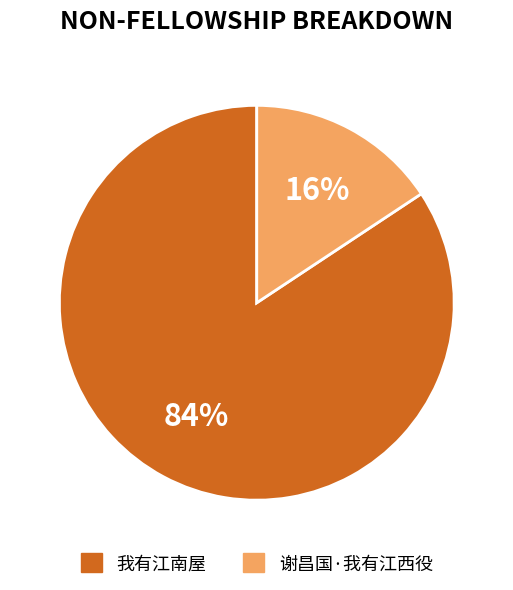

What is the ratio of the value at 谢昌国·我有江西役 to the value at 我有江南屋?

0.2